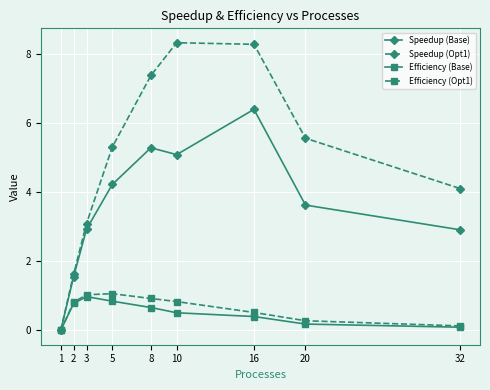

Is the value of Speedup (Opt1) at 8 greater than the value of Speedup (Base) at 32?

Yes